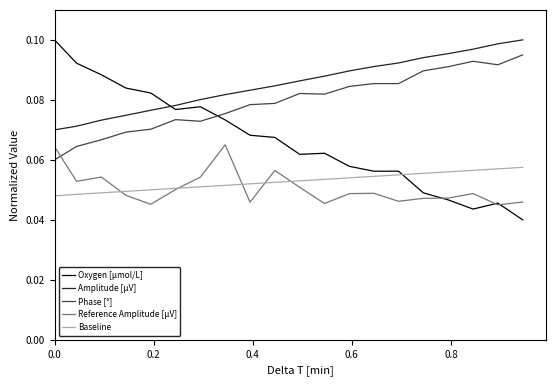

Which series has the widest spread of values?

Oxygen [μmol/L]